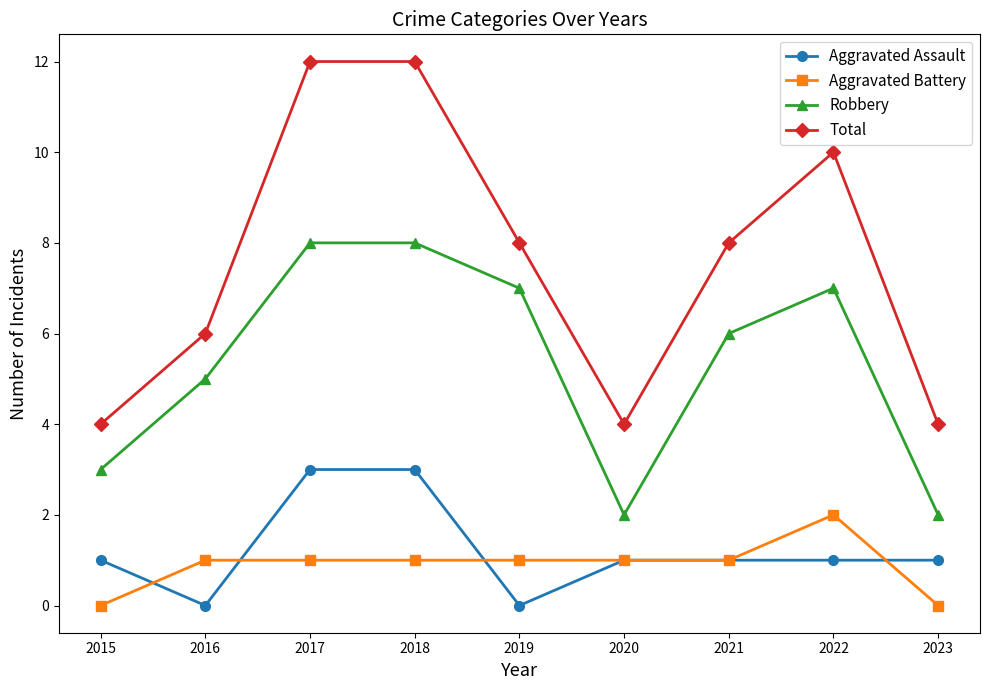

Is it true that Aggravated Assault equals -1 at 2016?

False